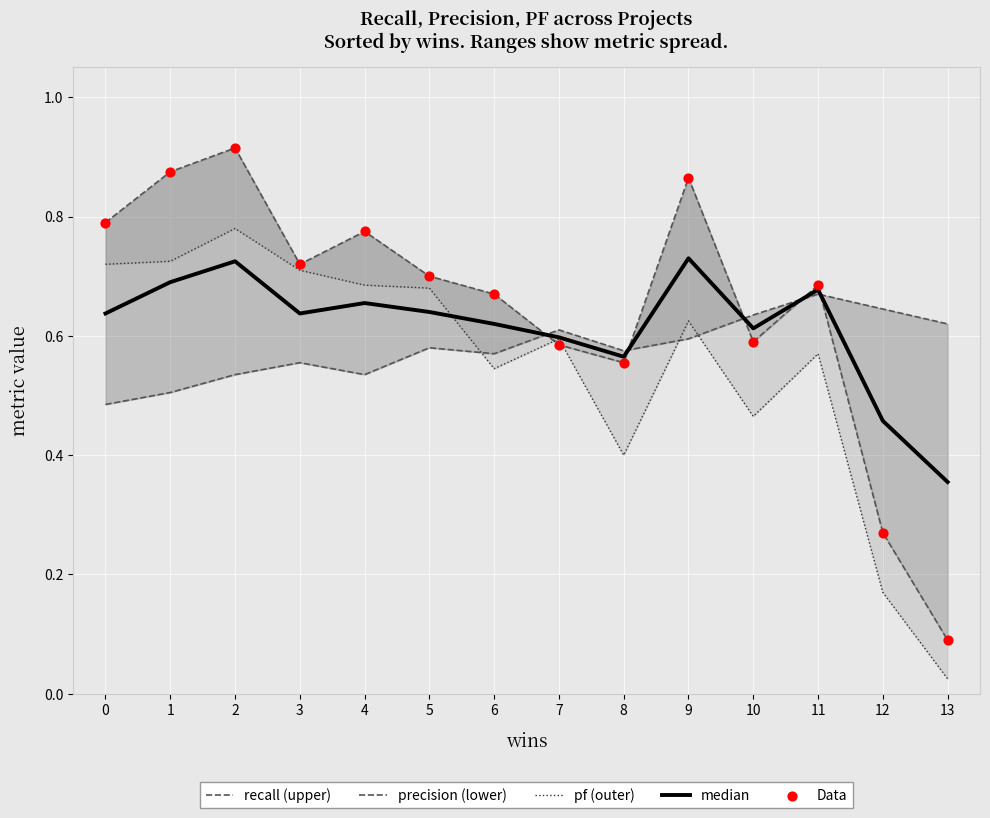

Which series contains the lowest Y value?

pf (outer)